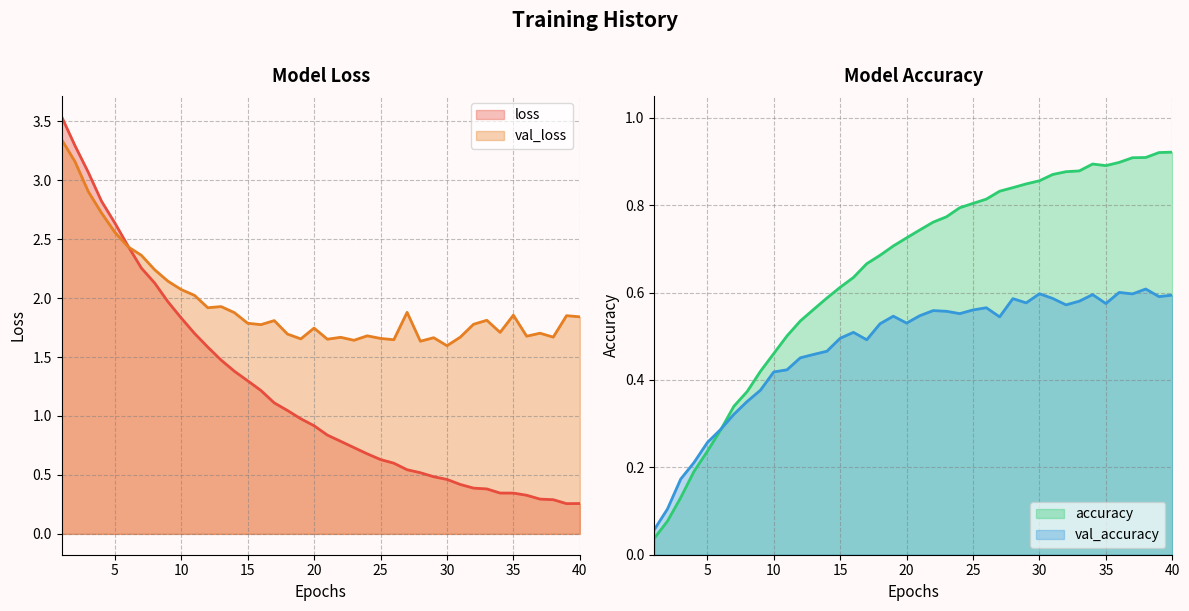

What are all the series names shown in the legend?

loss, val_loss, accuracy, val_accuracy